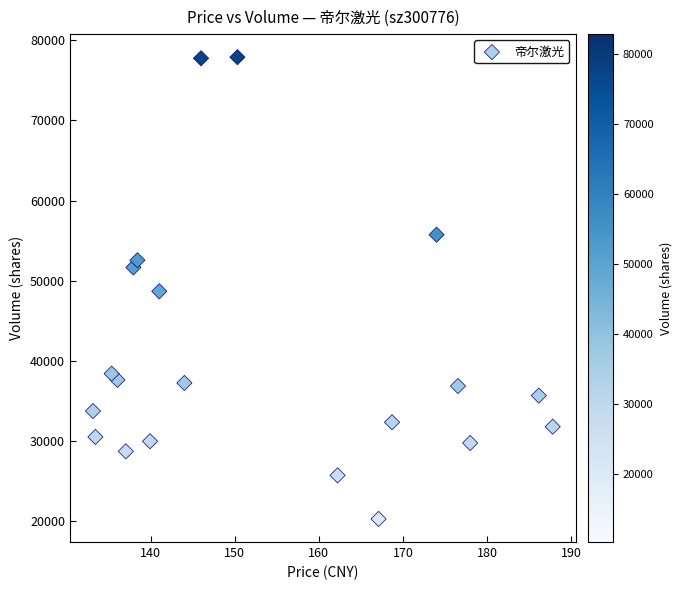

How many points are shown in the scatter plot?

20